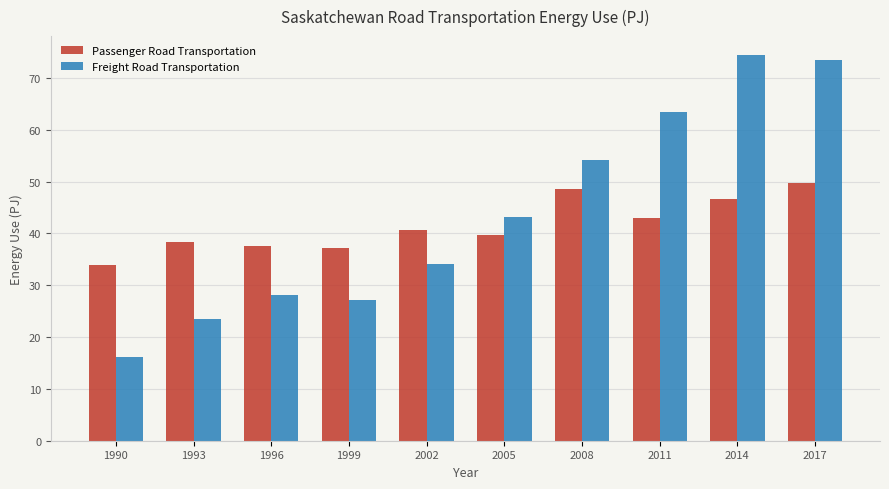

True or false: Passenger Road Transportation has a value of 51.1 at 1996.

False